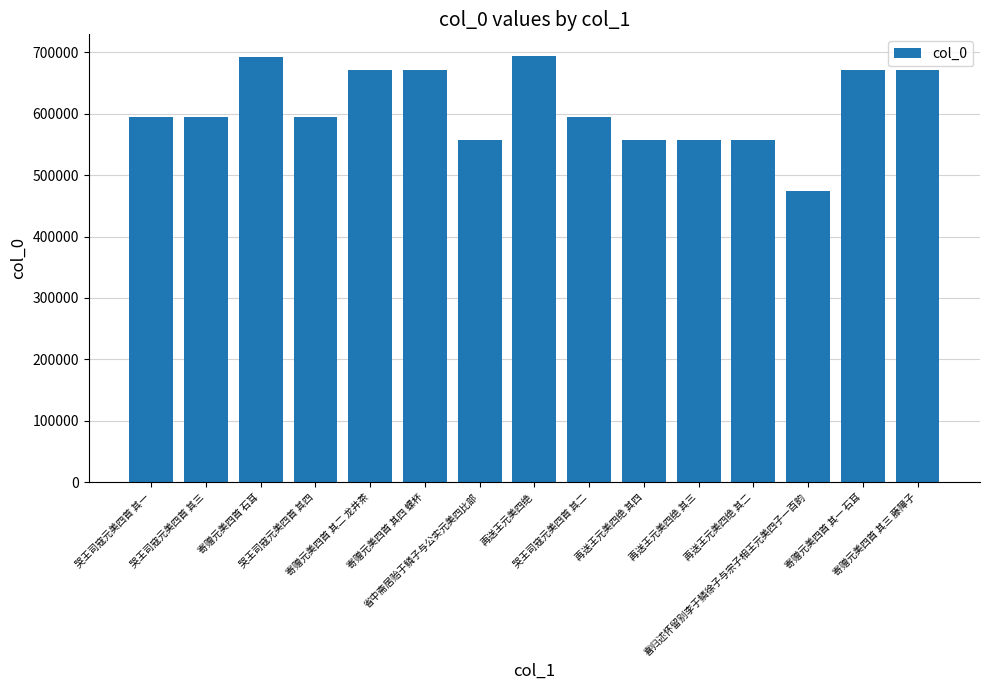

What is the greatest value displayed?

694848